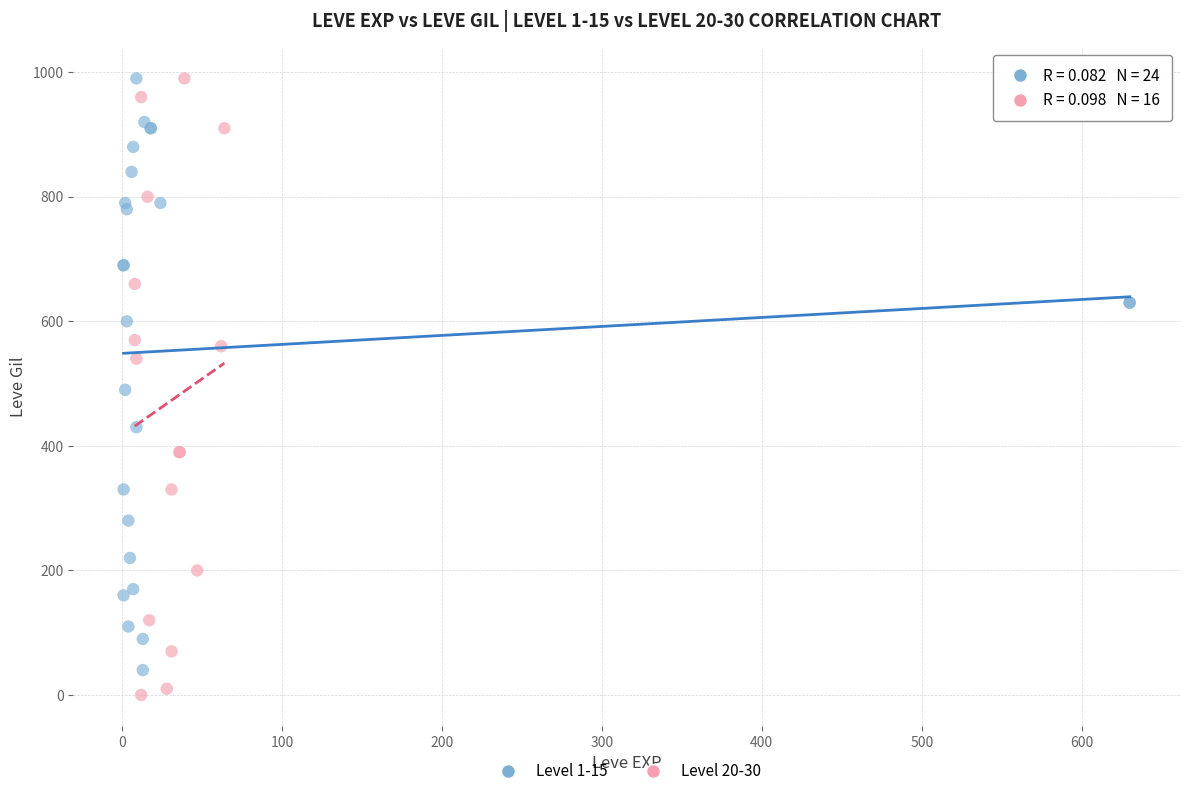

Which series has the largest Y range (max minus min)?

Level 20-30